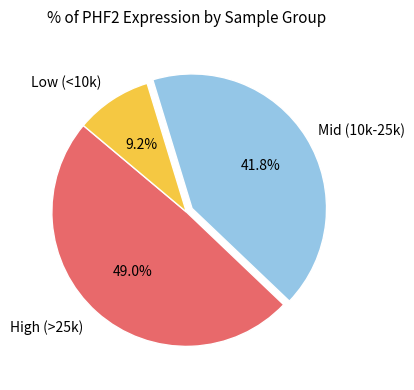

Is there a majority slice in this chart?

No